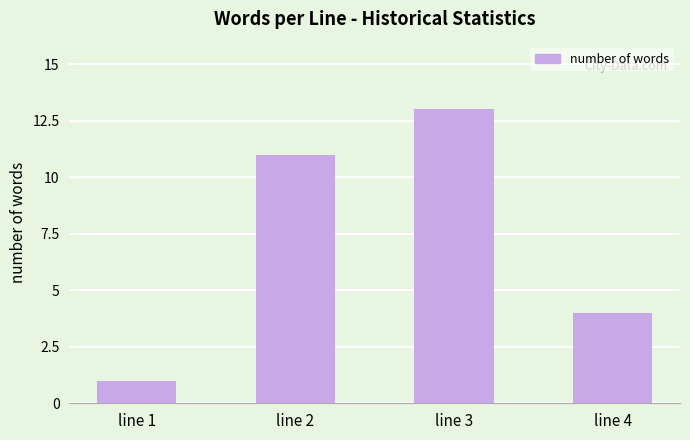

What is the change in value from line 2 to line 4?

-7